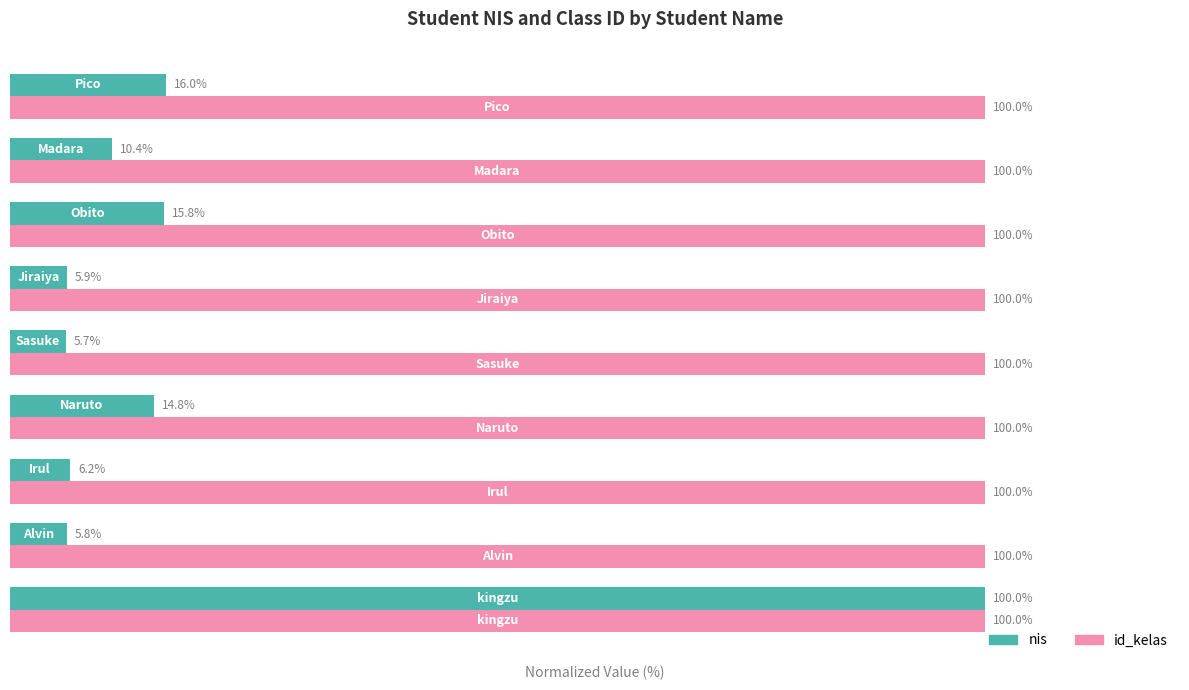

Rank the series by their average value, from lowest to highest.

nis, id_kelas